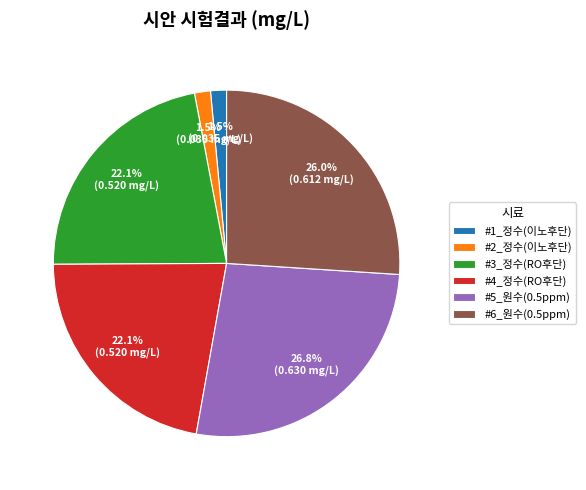

What is the largest slice in the pie chart?

#5_원수(0.5ppm)